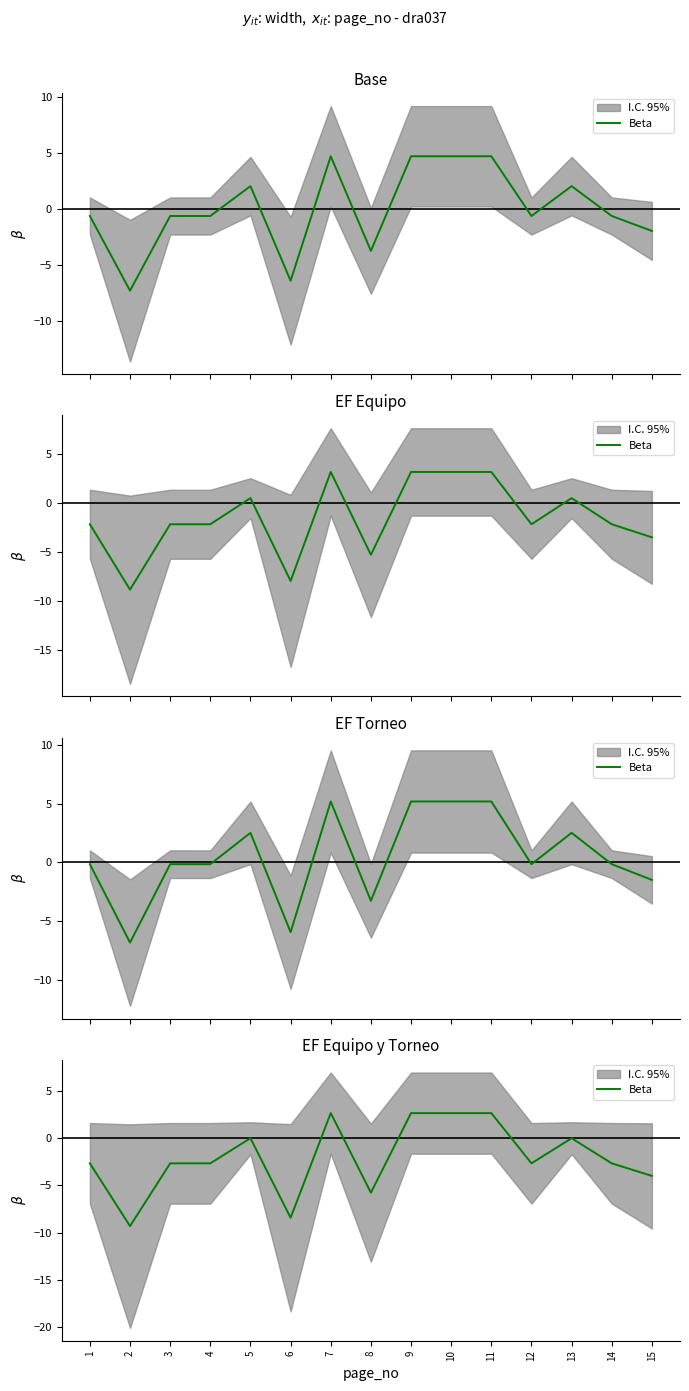

What is the sum of the values at 12 and 6?

-11.1